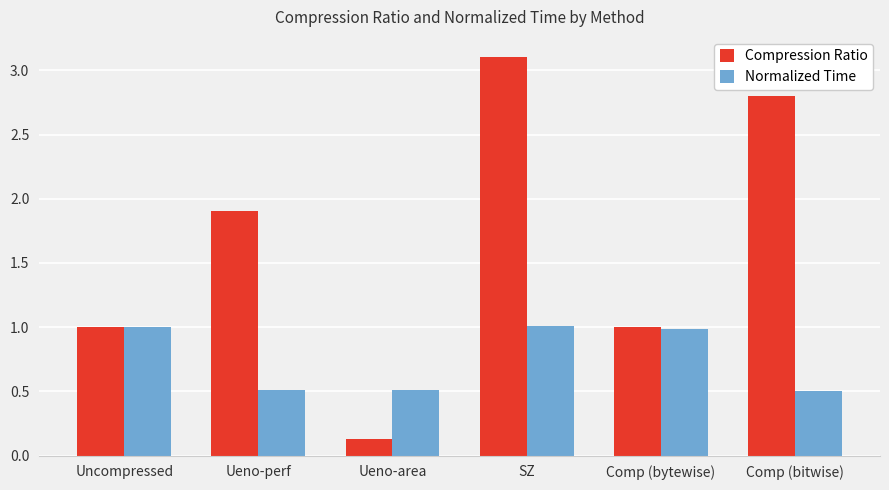

Does the chart contain any negative values?

No